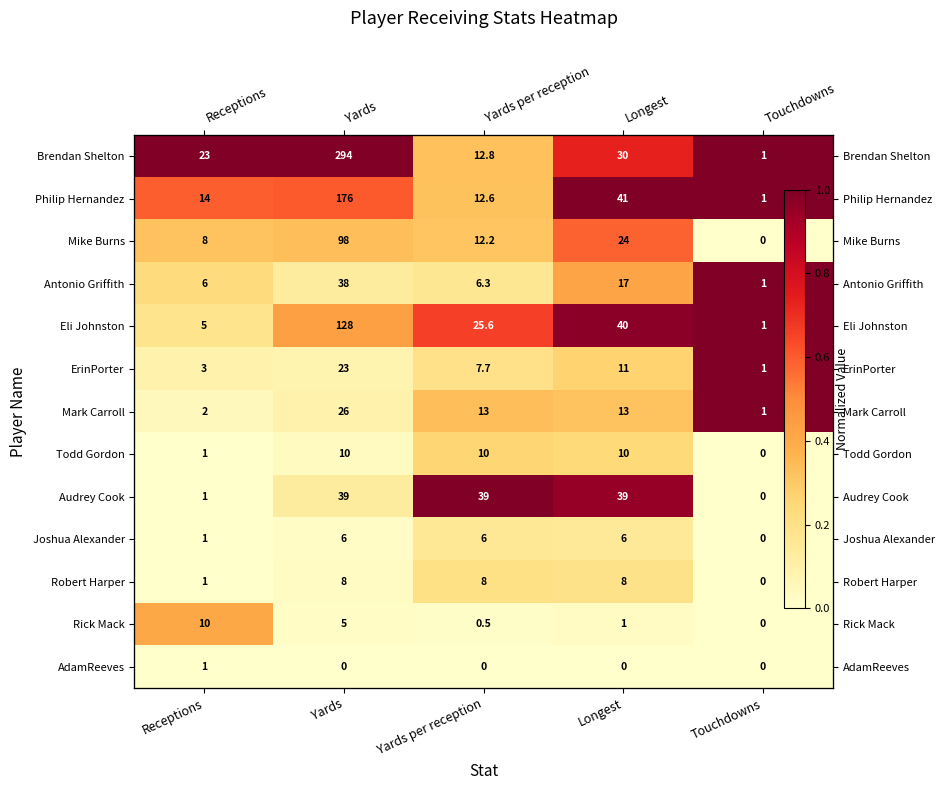

Which series has the largest total across all categories?

Brendan Shelton